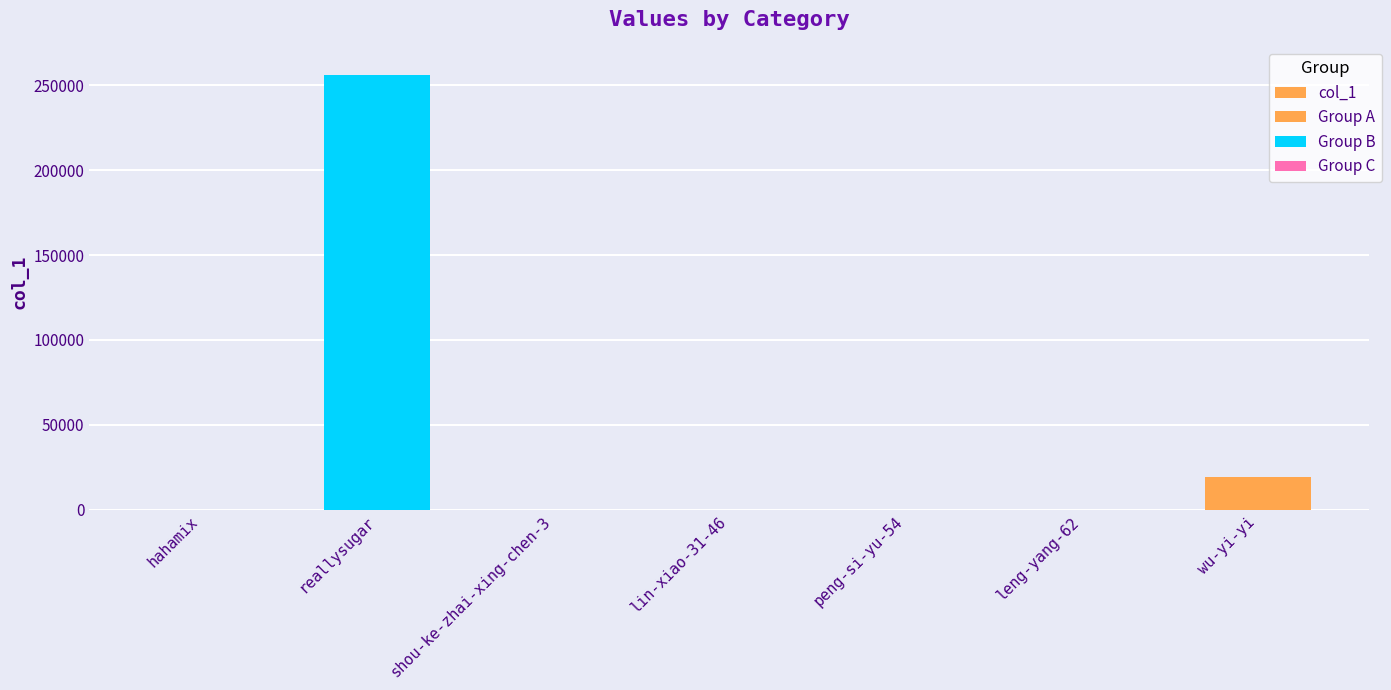

Rank the categories by value from lowest to highest.

peng-si-yu-54, lin-xiao-31-46, shou-ke-zhai-xing-chen-3, leng-yang-62, hahamix, wu-yi-yi, reallysugar